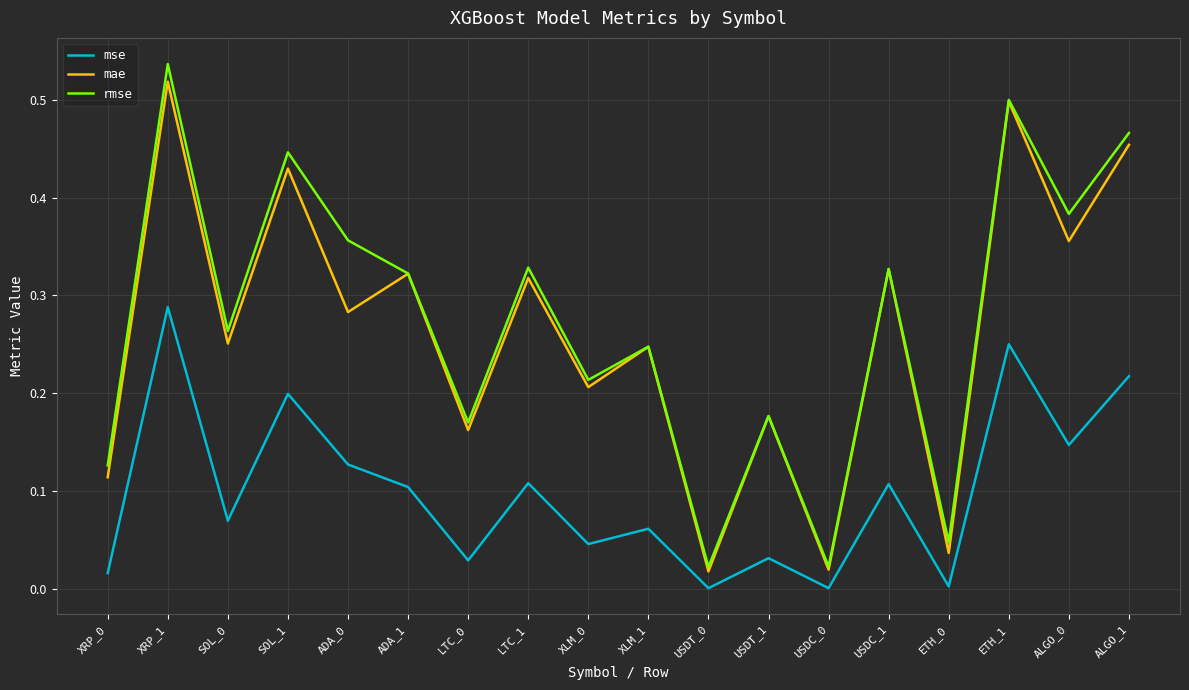

Is the value of mse at LTC_1 greater than the value of mae at XLM_0?

No